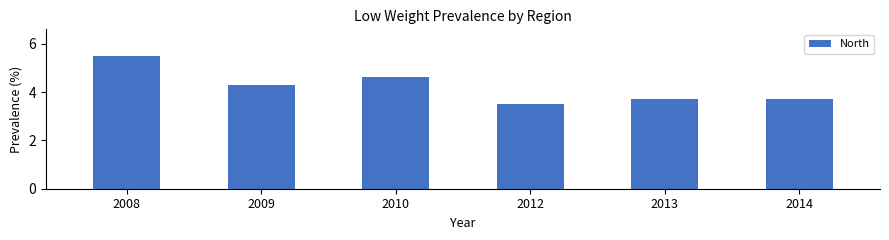

What is the difference between the values at 2009 and 2010?

0.3